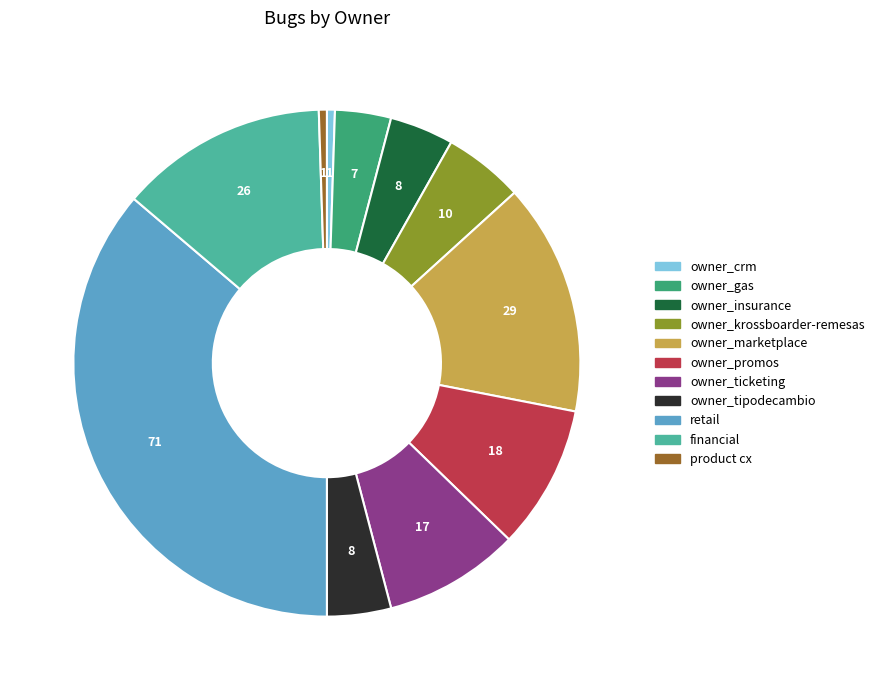

Is there a majority slice in this chart?

No